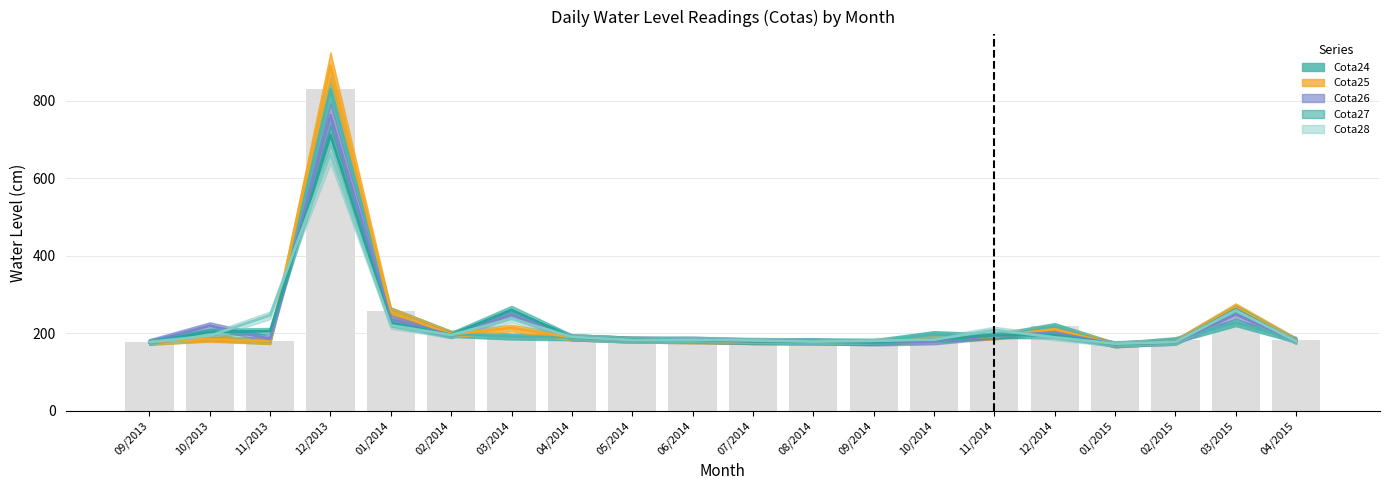

Where does the Cota27 series first go above 190?

10/2013